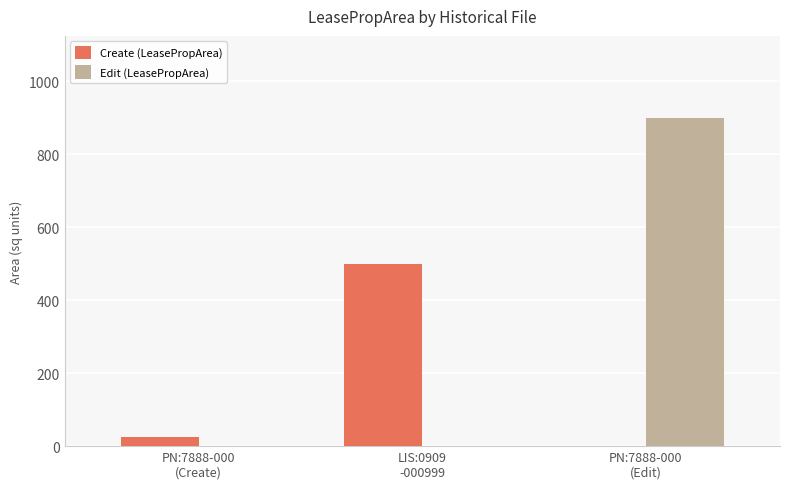

Which series has the widest spread of values?

Edit (LeasePropArea)